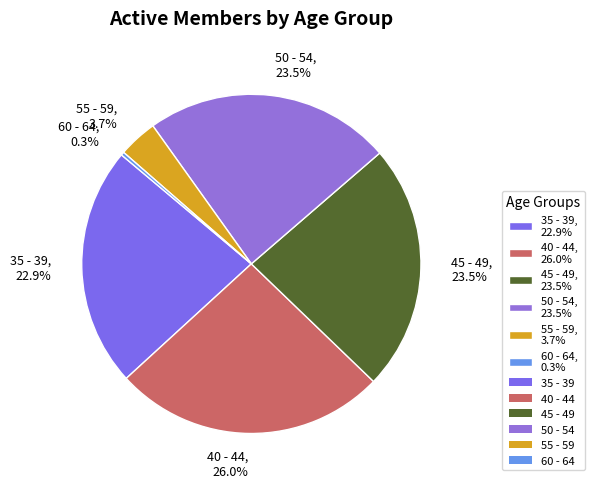

Which has a higher value, 40 - 44 or 35 - 39?

40 - 44